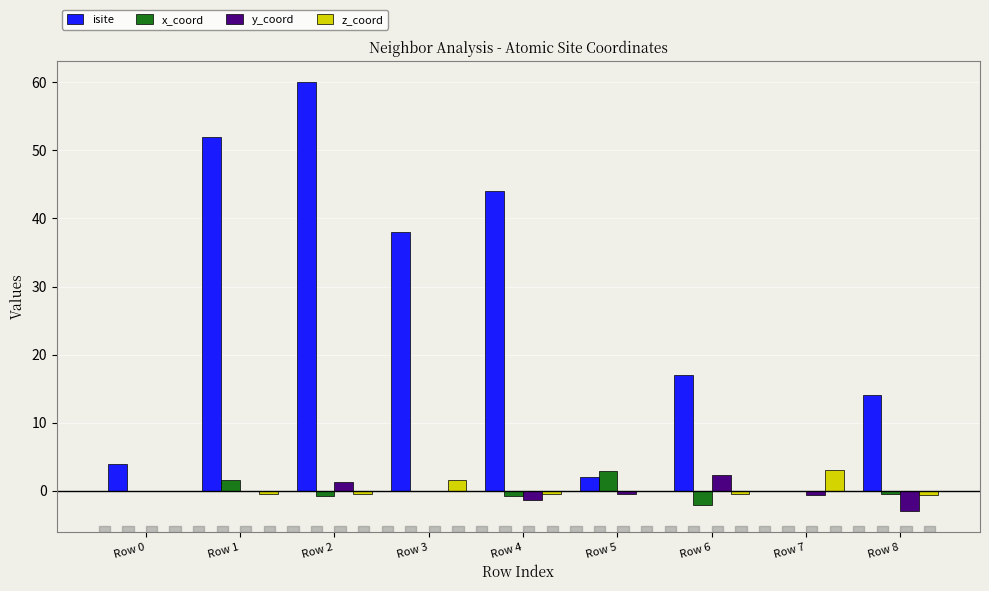

What is the average value of the z_coord series?

0.2